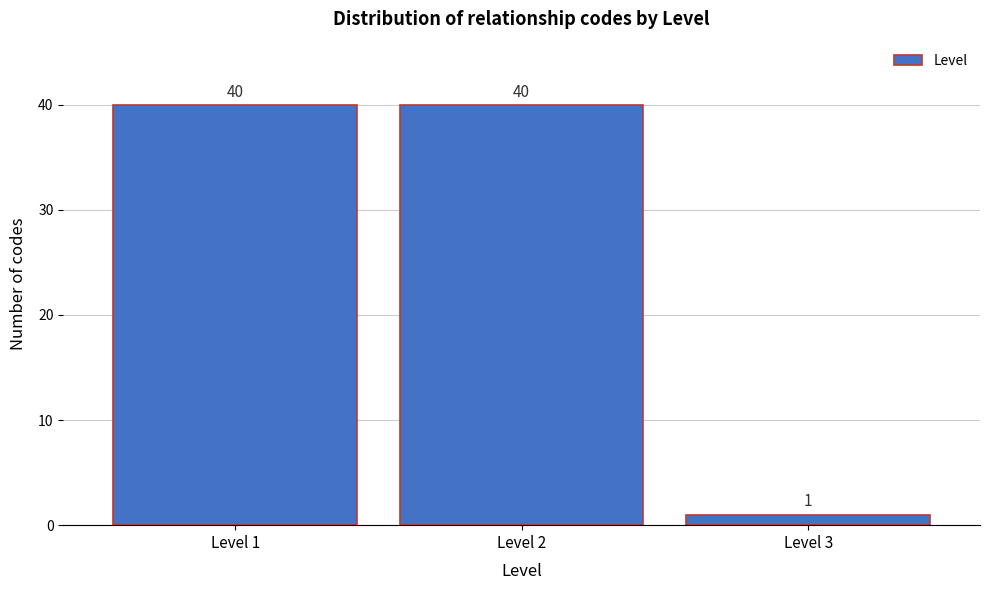

Reading left to right, list every bar in this chart as the range it spans on the x-axis followed by its height.

0.5 to 1.5: 40
1.5 to 2.5: 40
2.5 to 3.5: 1